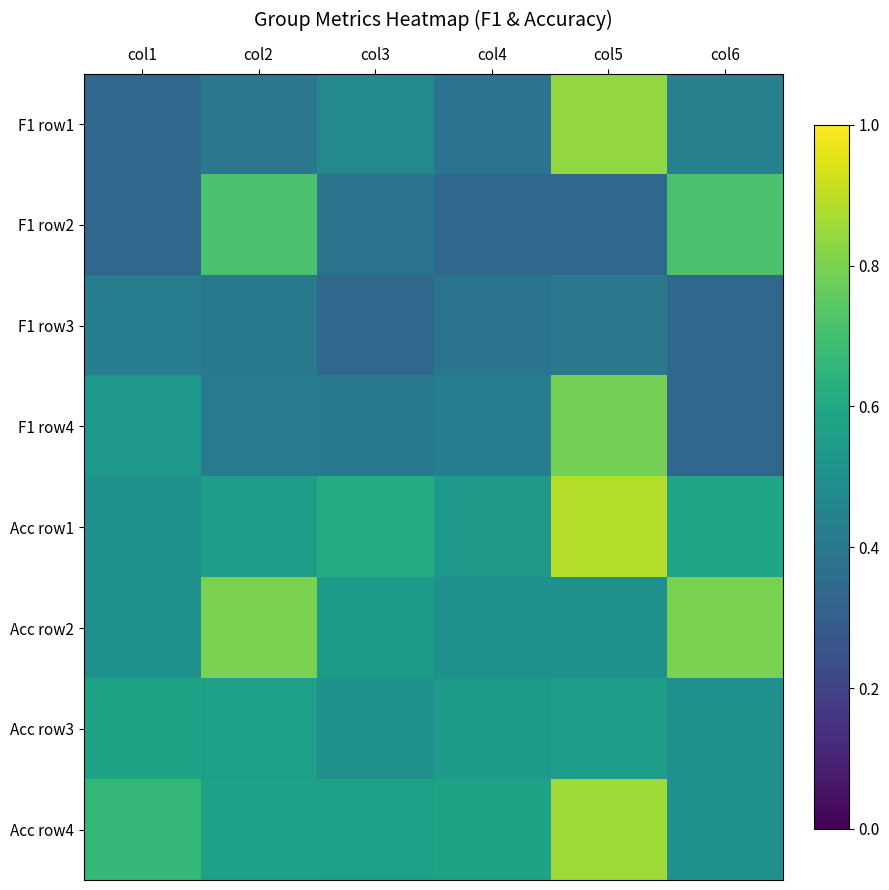

List the series in order of their peak value, highest first.

Acc row1, Acc row4, F1 row1, Acc row2, F1 row4, F1 row2, Acc row3, F1 row3